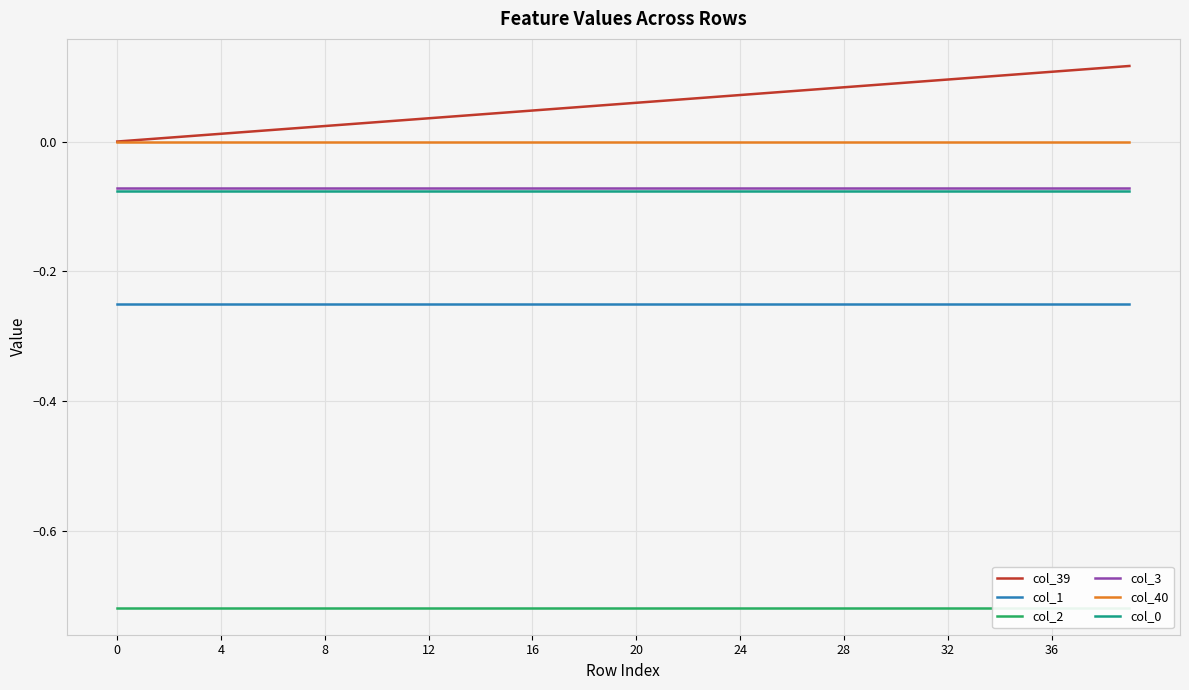

True or false: col_2 and col_3 intersect in this chart.

False